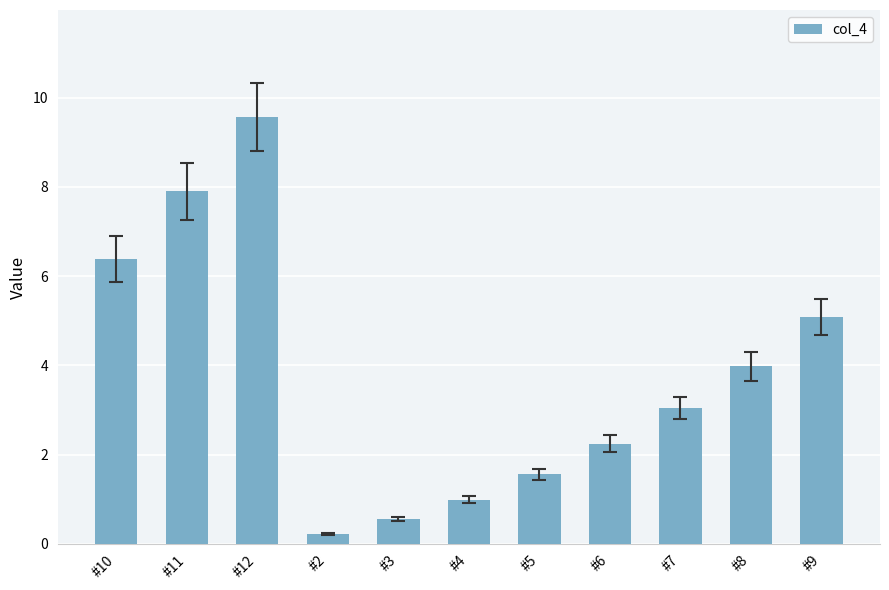

How many data points are above 3?

6